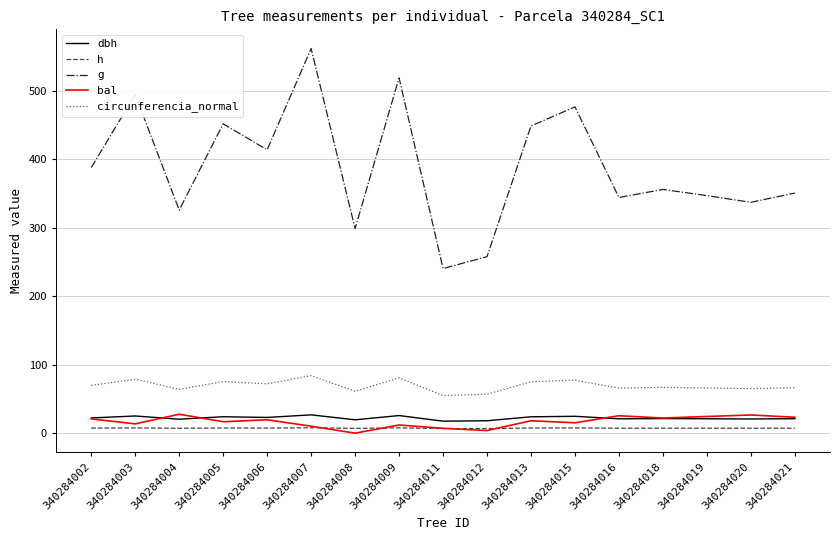

True or false: bal and h intersect in this chart.

True